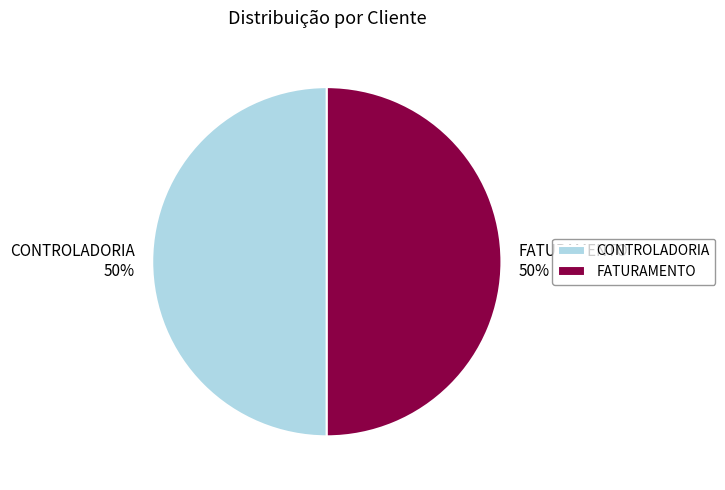

To the nearest percent, what portion does CONTROLADORIA represent?

50%